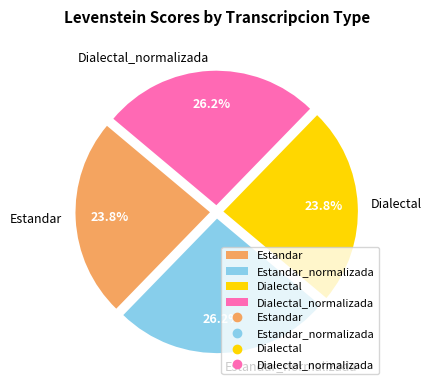

How many slices are in this pie chart?

4